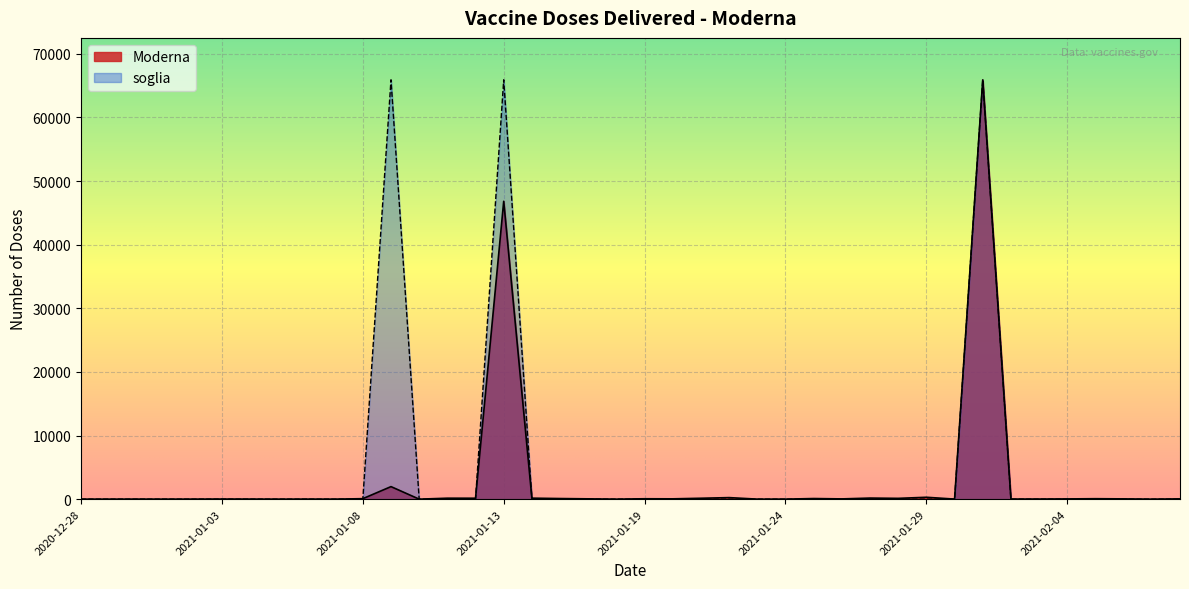

What is the total value across all series at 2021-02-04?

40